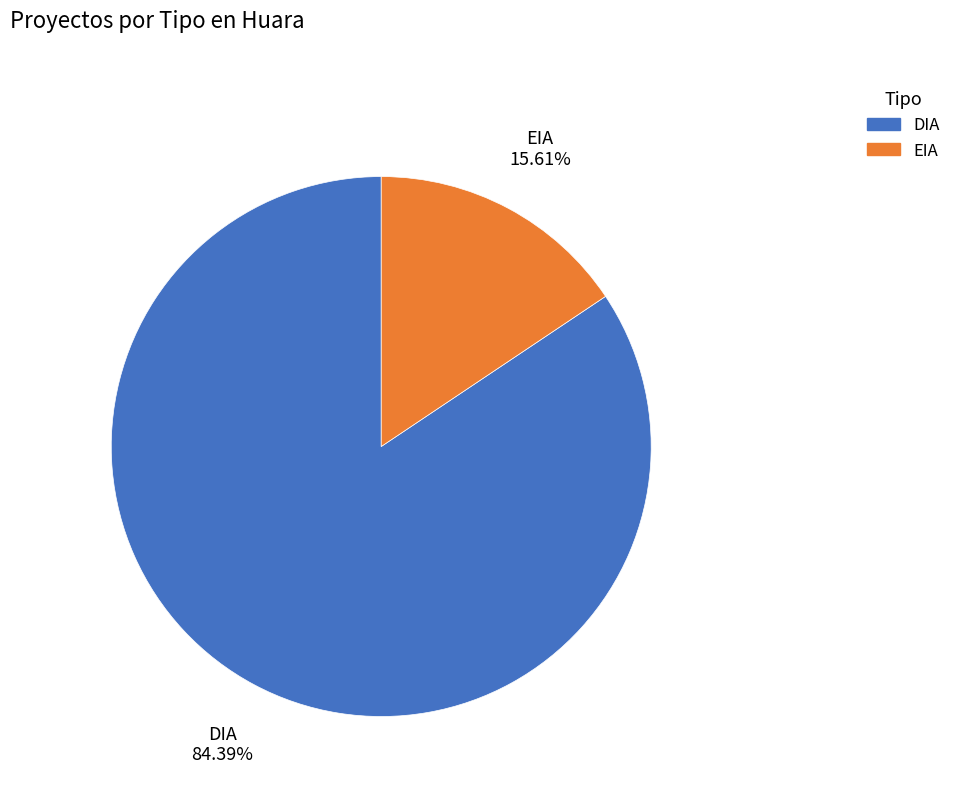

Which category has the smallest portion of the pie?

EIA